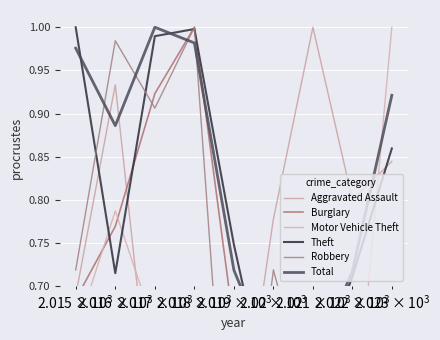

What is the sum of all Motor Vehicle Theft values?

5.1